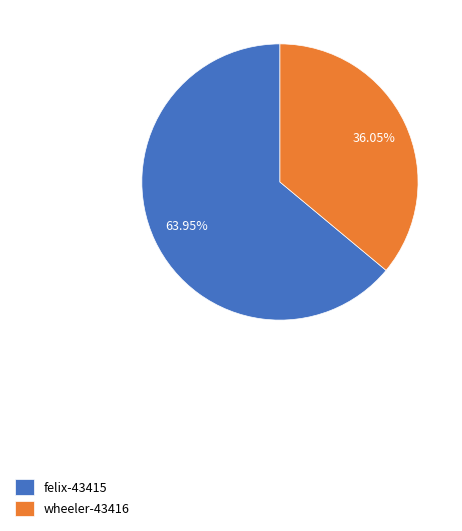

To the nearest percent, what percentage of the pie is felix-43415?

64%